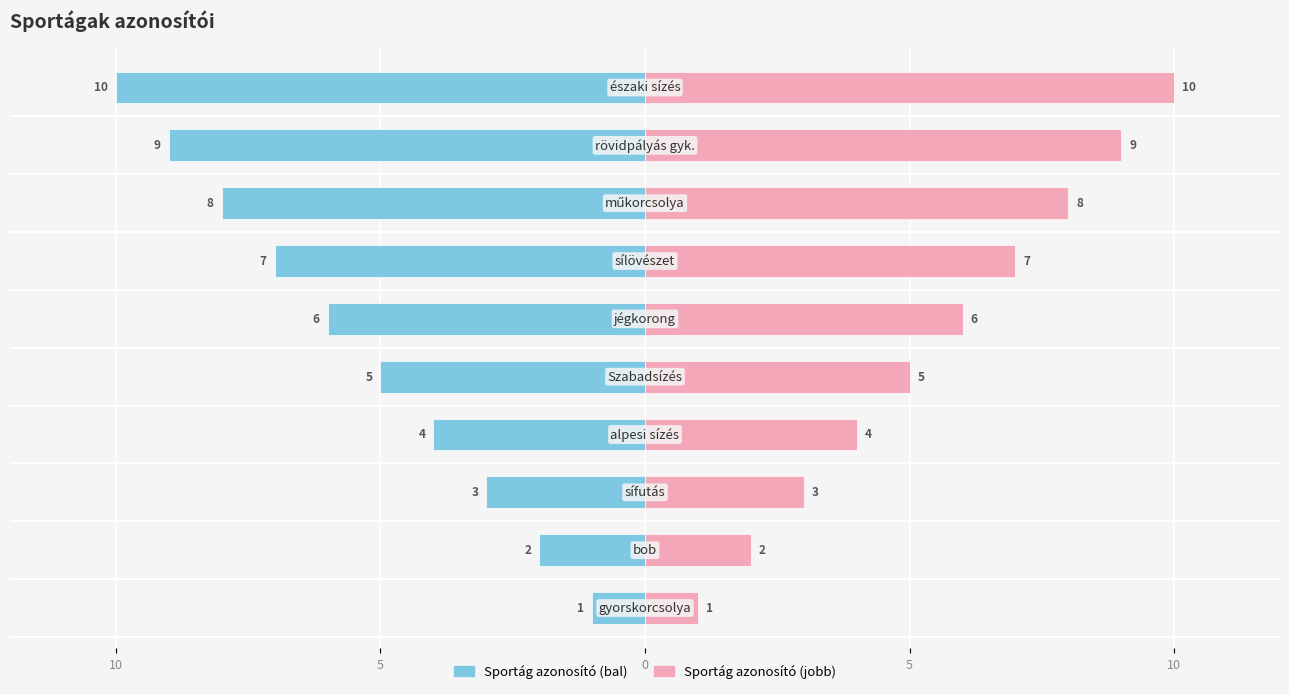

How many bars are there in total?

20